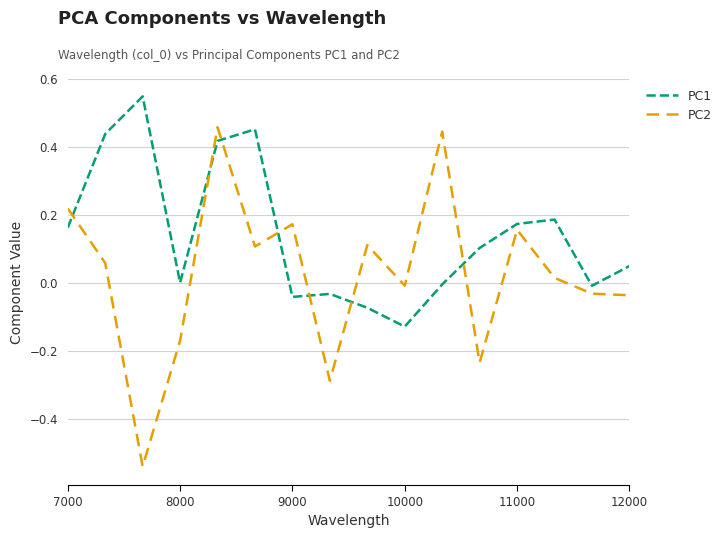

True or false: PC1 and PC2 cross at least once.

True